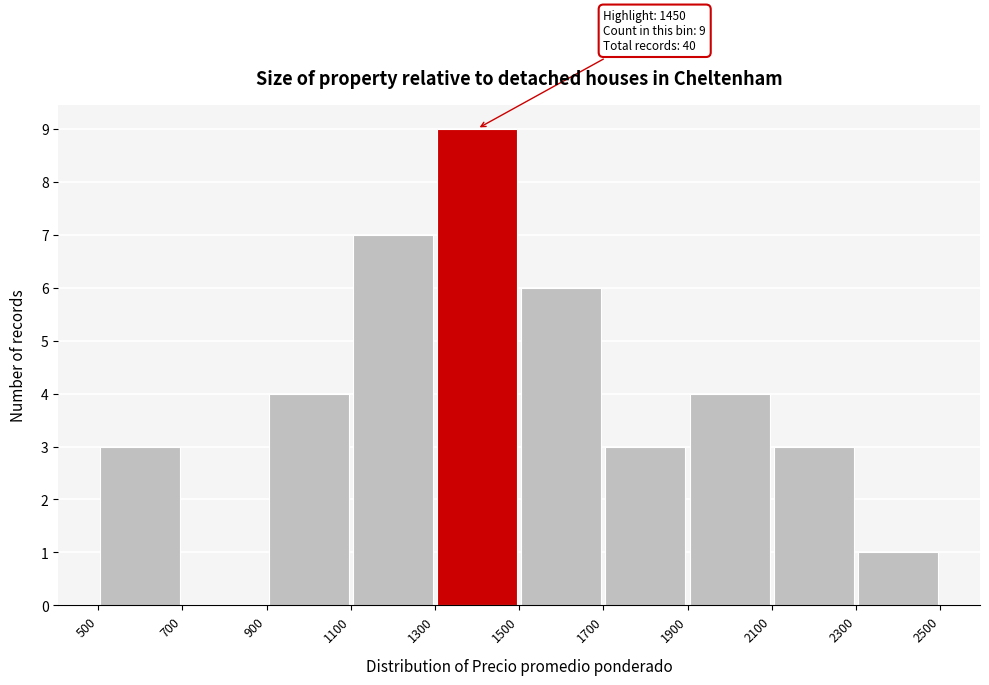

Which range on the x-axis has the tallest bar?

1300 to 1500